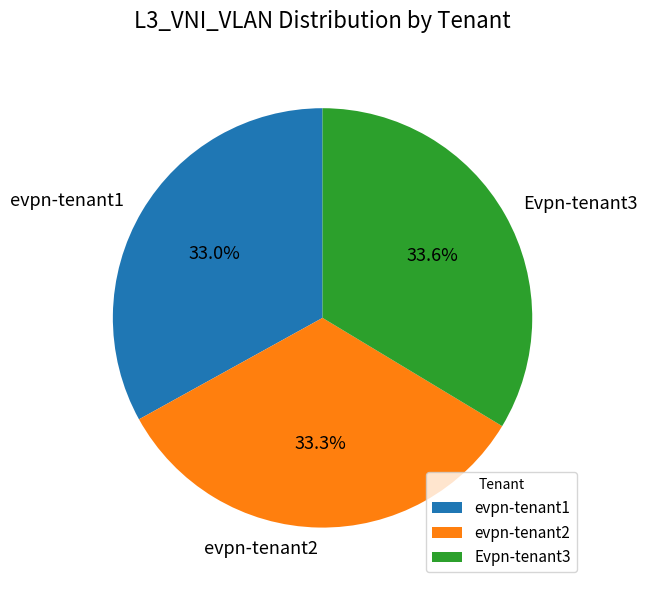

What percentage do evpn-tenant2 and Evpn-tenant3 together represent?

67.0%